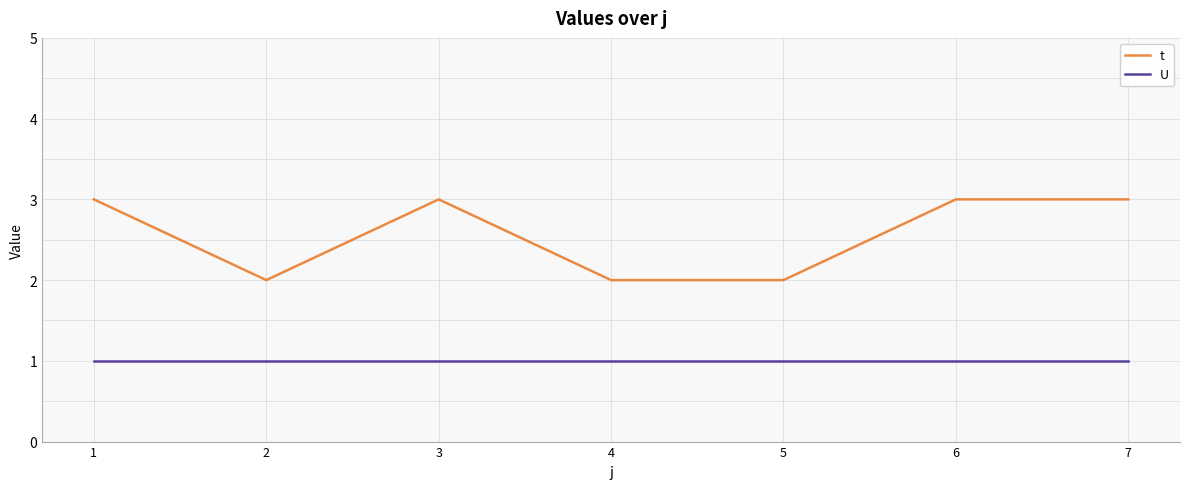

True or false: U and t cross at least once.

False